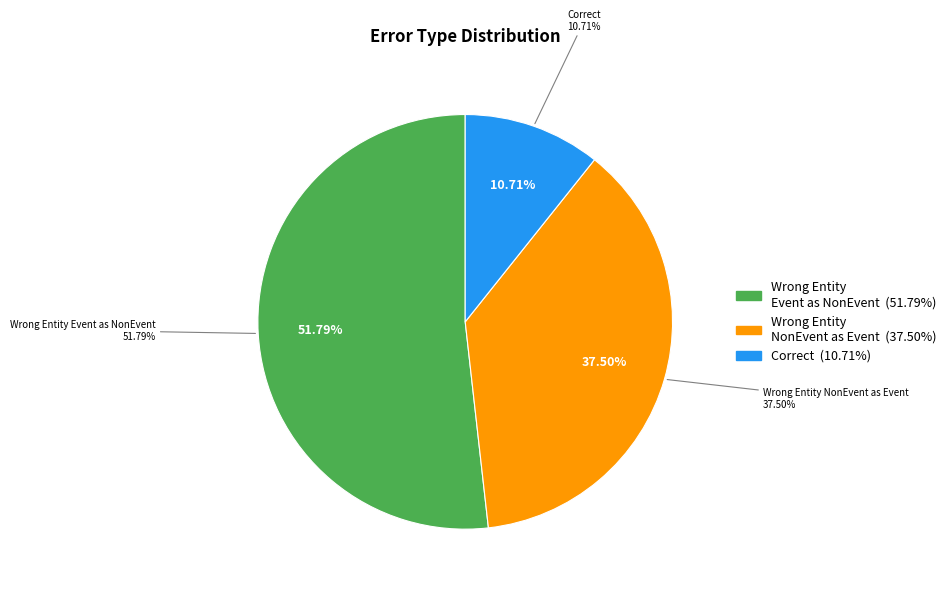

Rank the categories by value from highest to lowest.

Wrong_Entity_Event_as_NonEvent, Wrong_Entity_NonEvent_as_Event, Correct